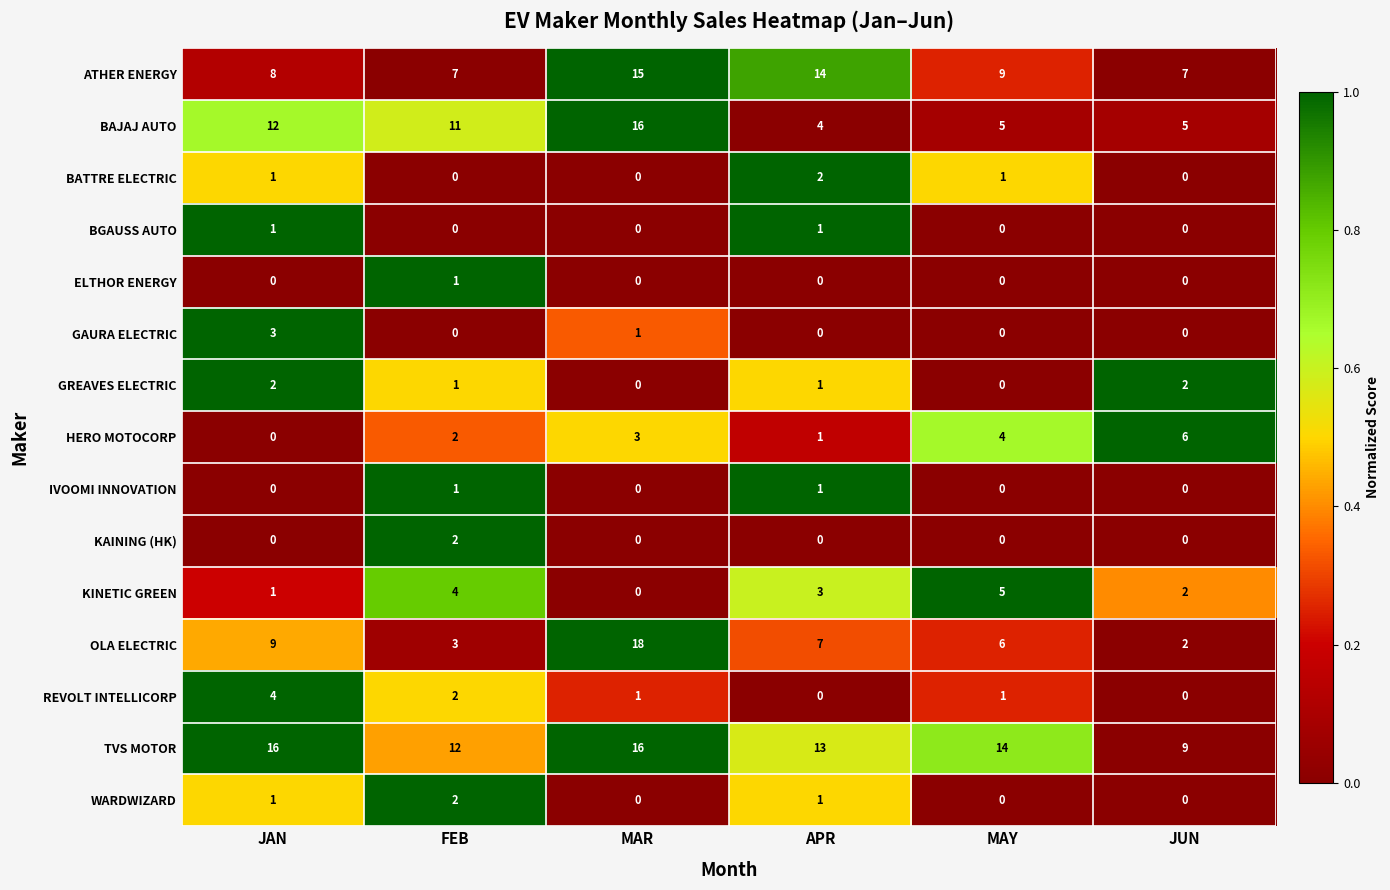

How many categories are shown in the chart?

6